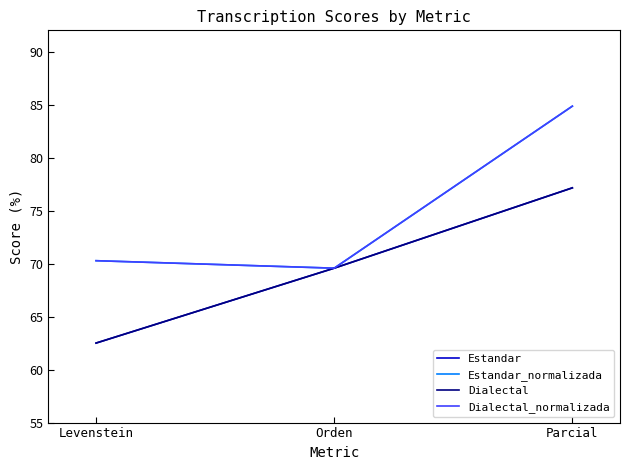

Is this an area chart (filled region under the line)?

No